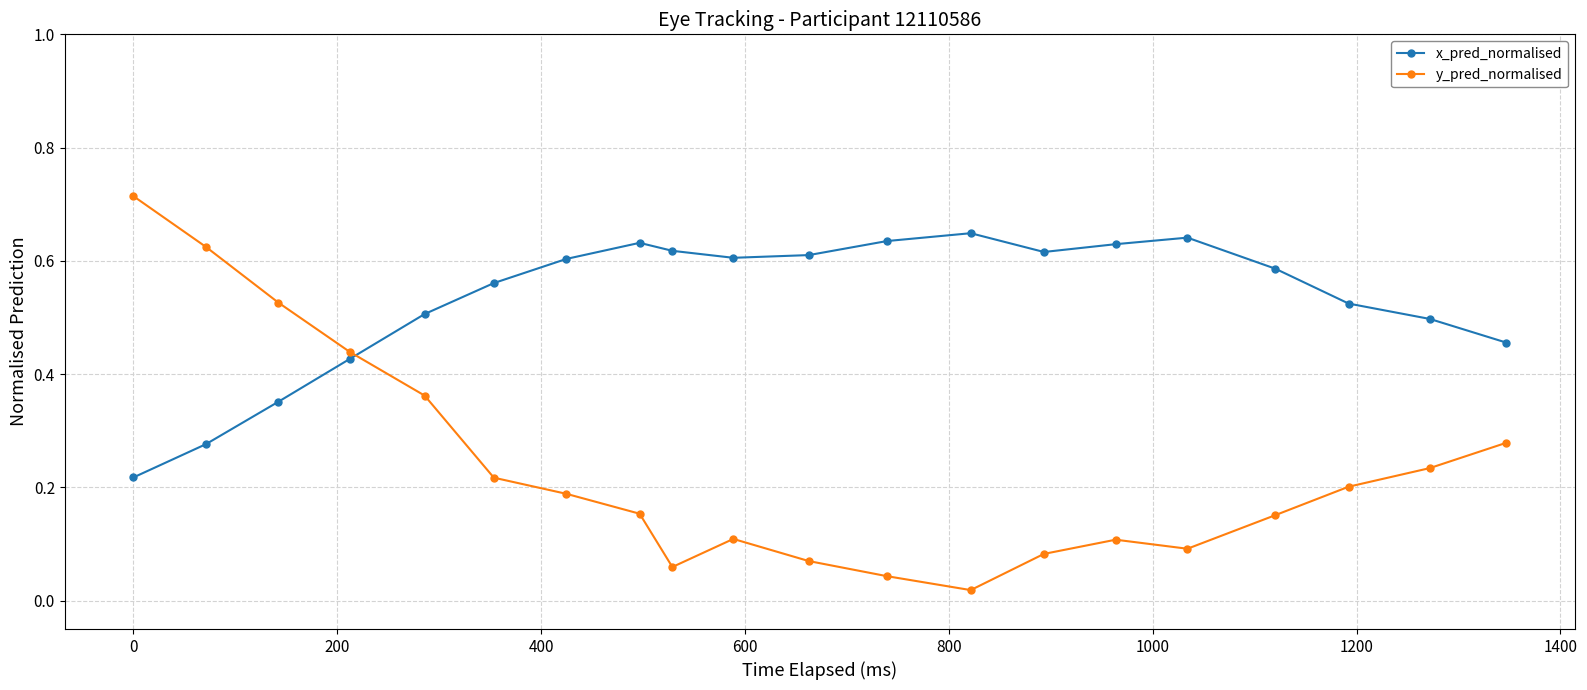

Rank the series by their average value, from highest to lowest.

x_pred_normalised, y_pred_normalised